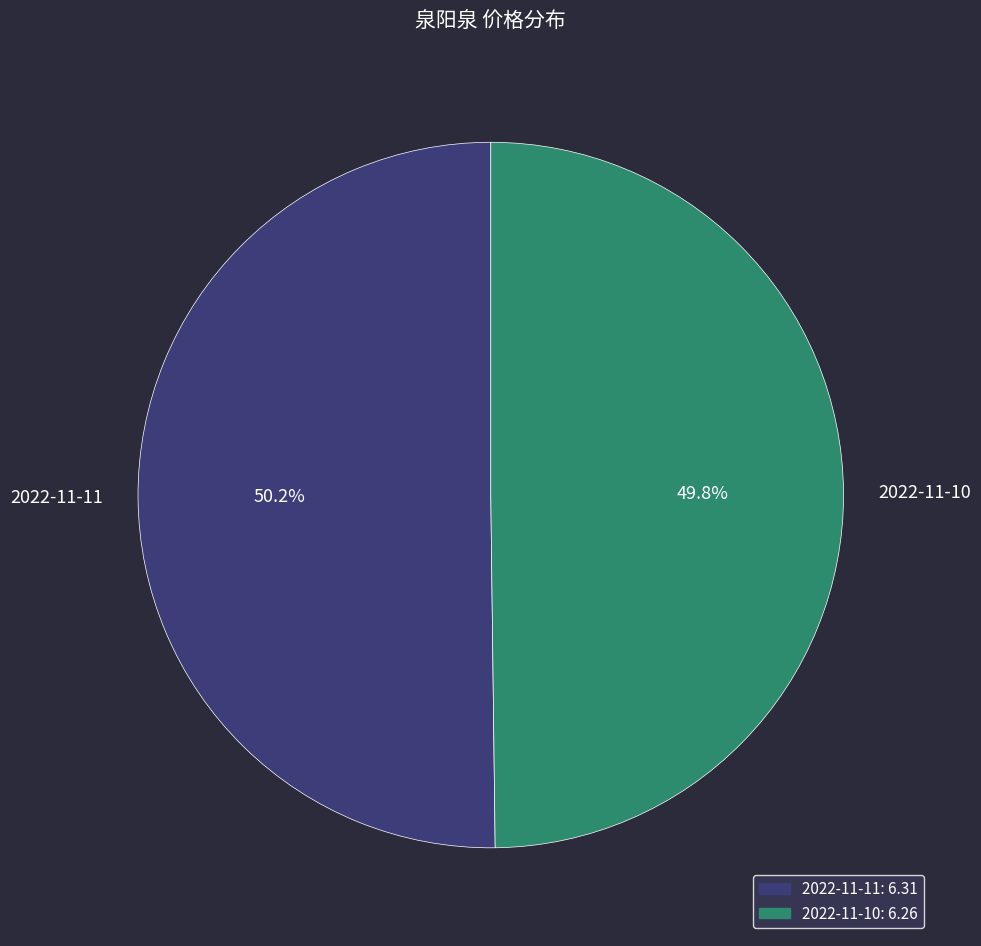

How many slices are in this pie chart?

2